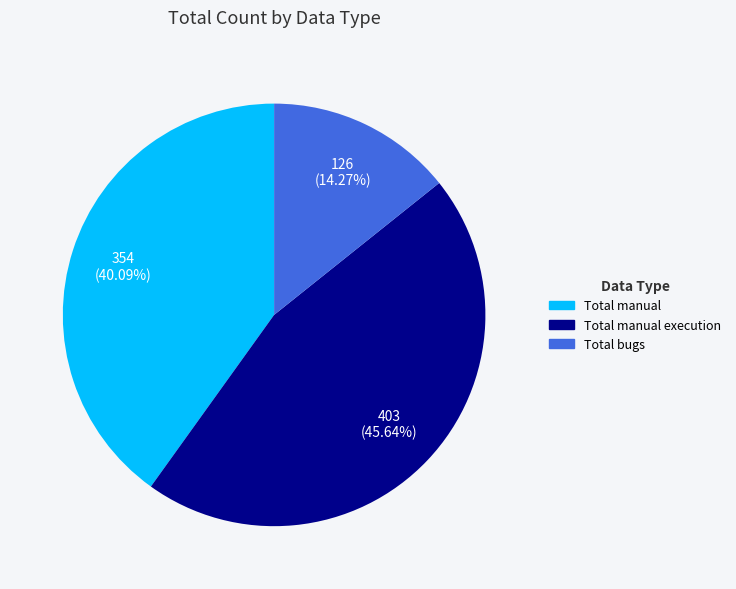

Is there a majority slice in this chart?

No